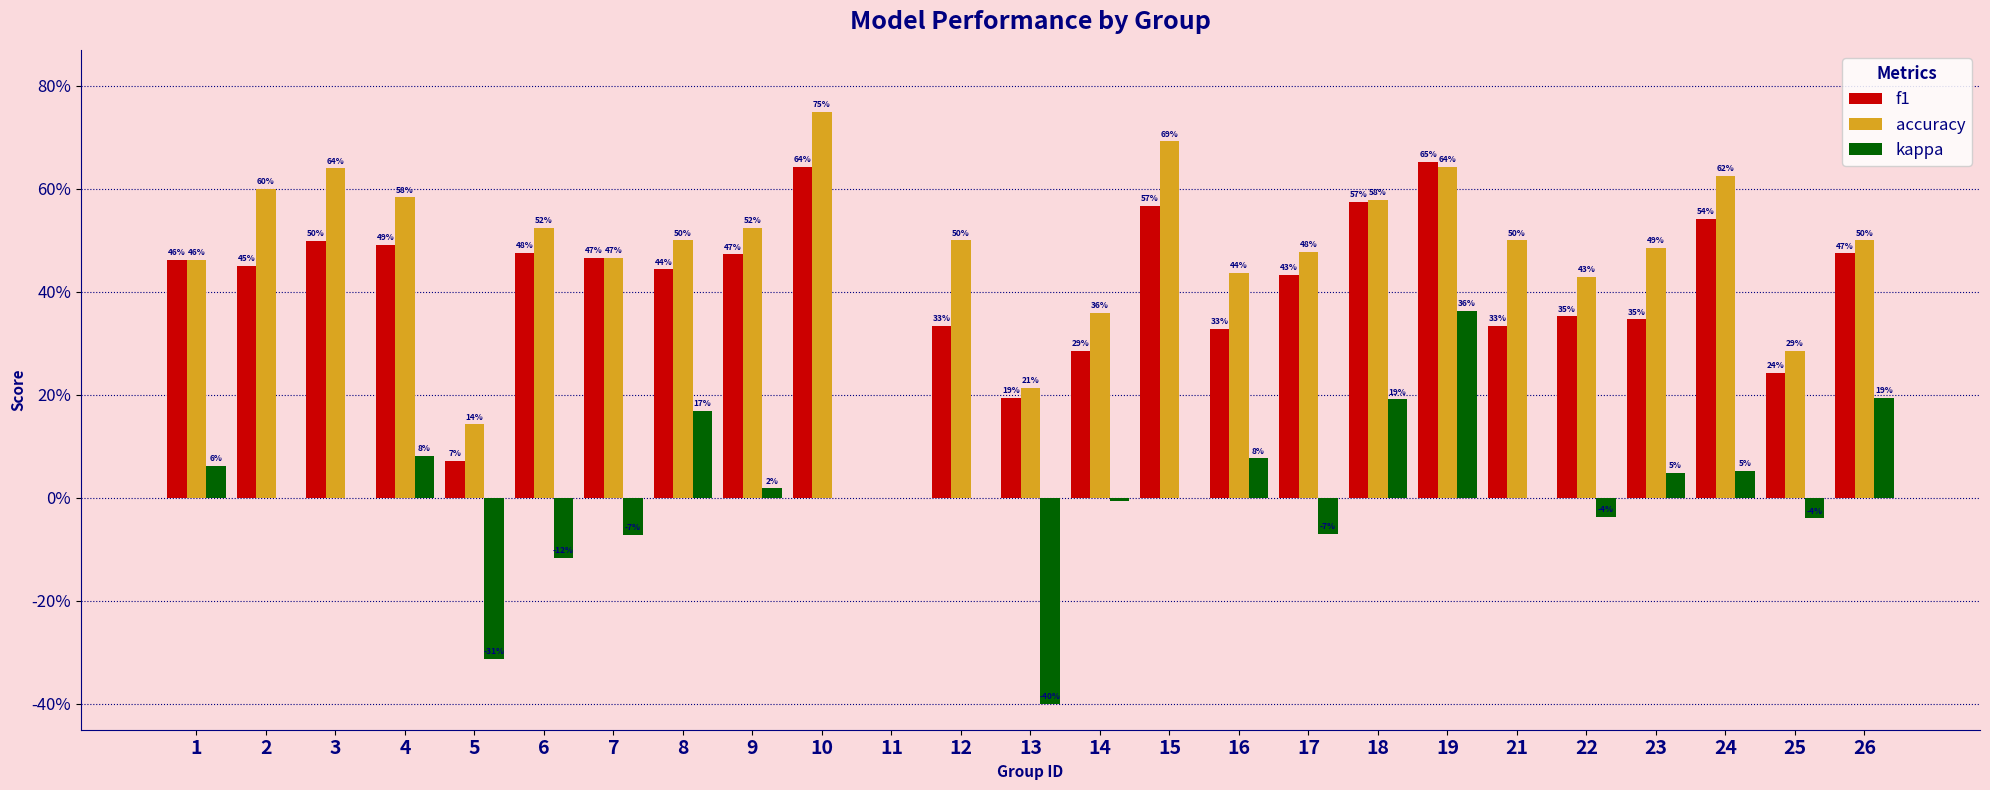

What value does the kappa series have at 13?

-0.4